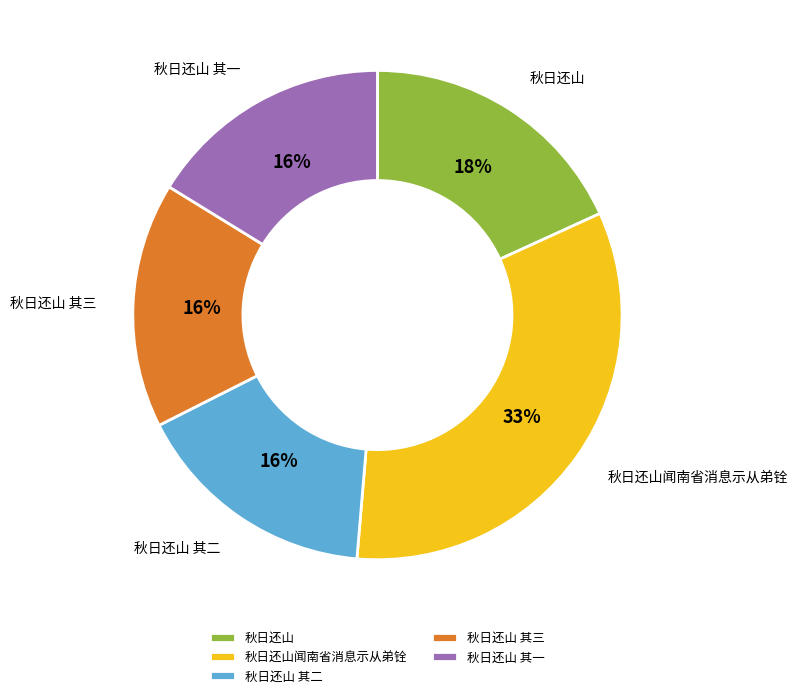

To the nearest percent, what is the combined percentage of 秋日还山 其一 and 秋日还山闻南省消息示从弟铨?

49%